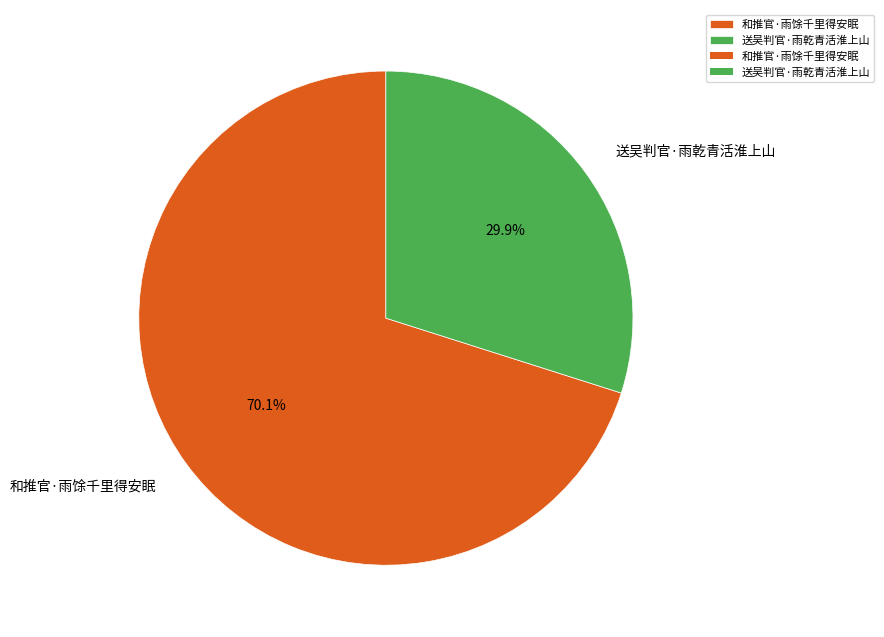

How many segments does this pie chart have?

2